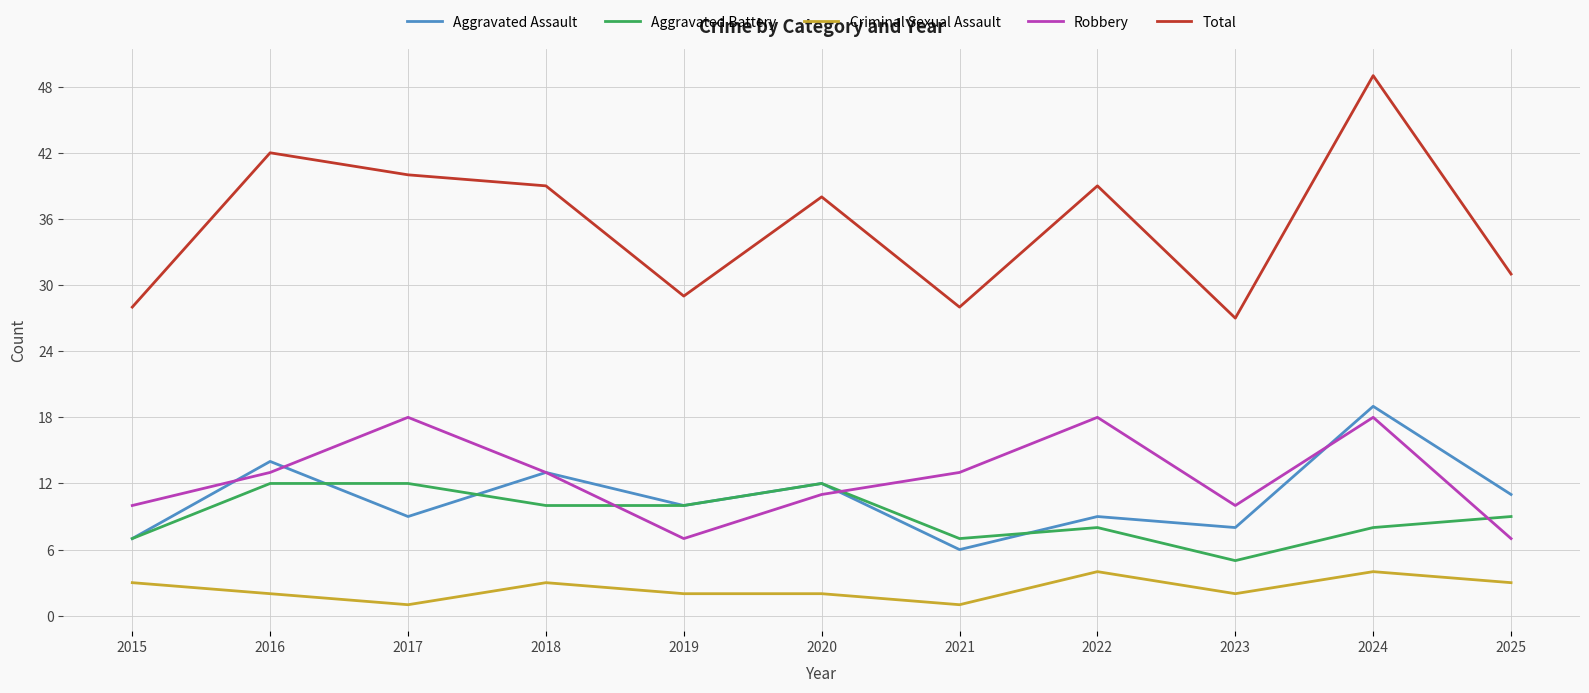

What is the highest value of the Aggravated Battery series?

12